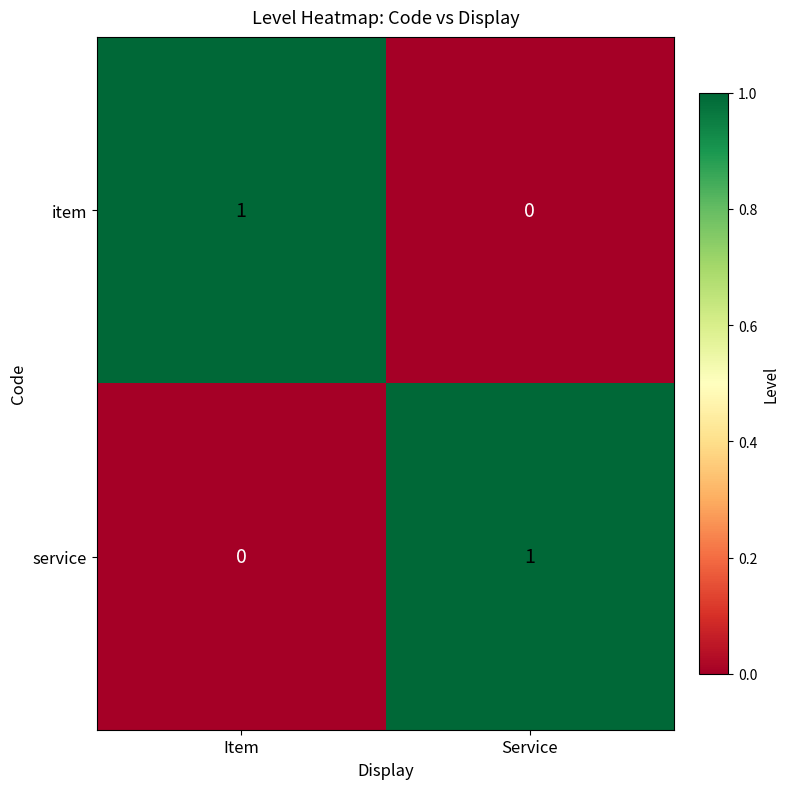

What is the difference between the highest and lowest values at Item?

1